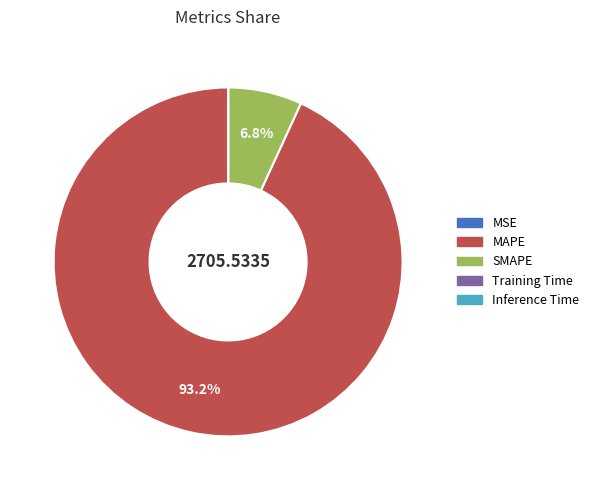

What is the largest slice in the pie chart?

MAPE